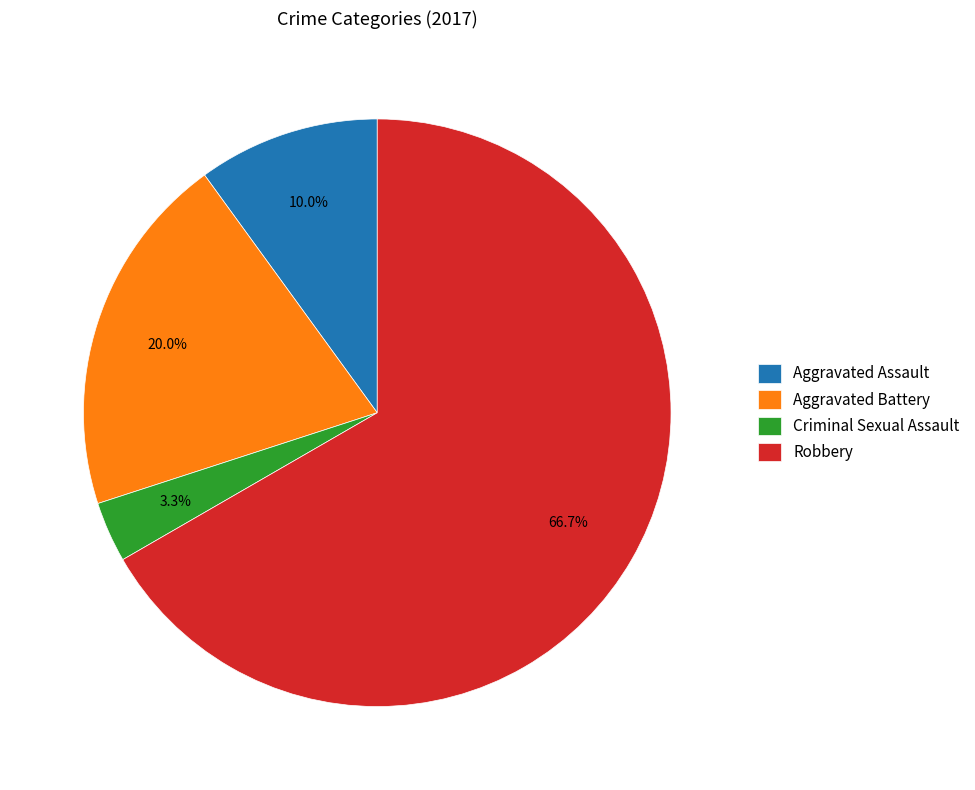

Which has a higher value, Criminal Sexual Assault or Aggravated Assault?

Aggravated Assault